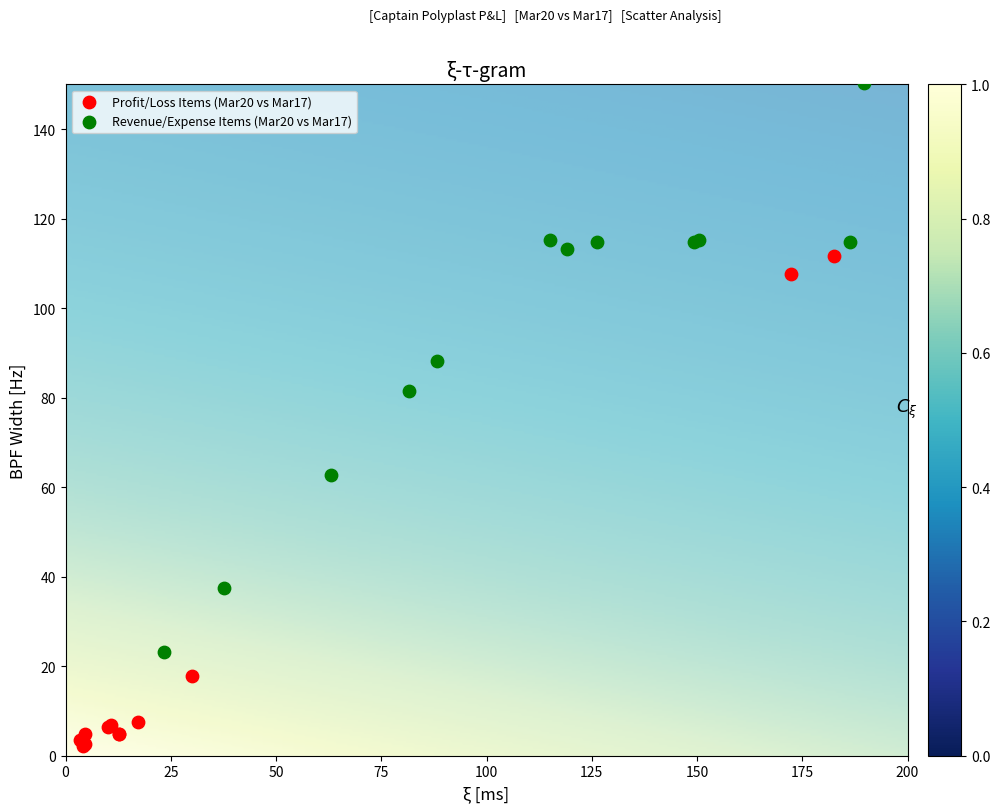

Which series reaches the minimum Y coordinate?

Profit/Loss Items (Mar20 vs Mar17)